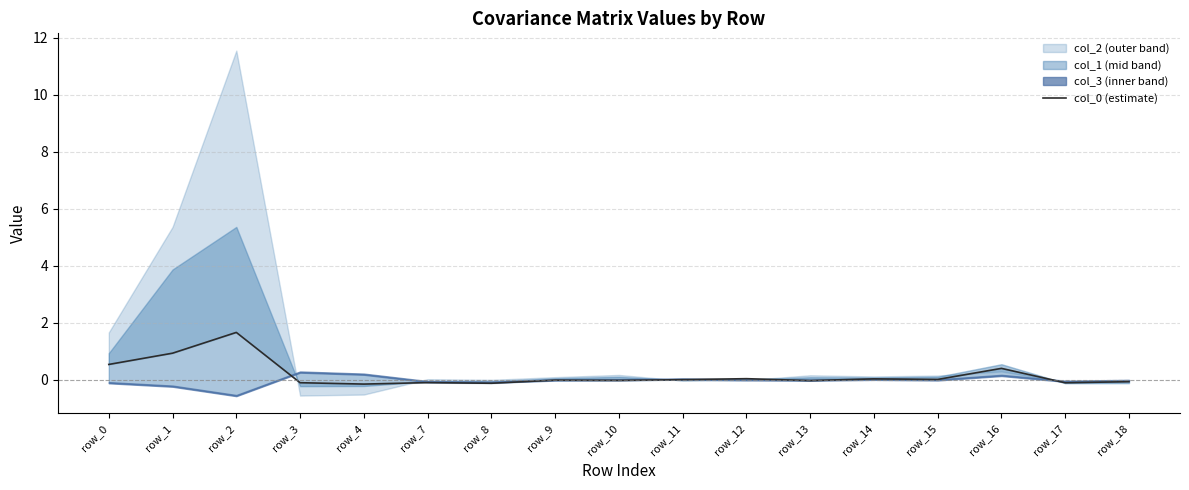

What is the difference between the maximum and minimum values?

1.8